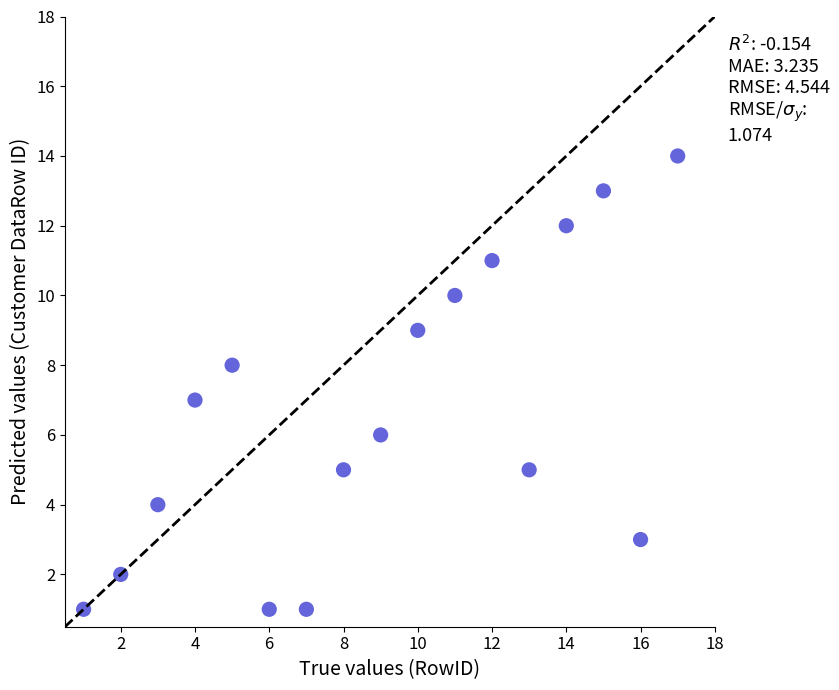

What is the range of Y values (max minus min)?

13